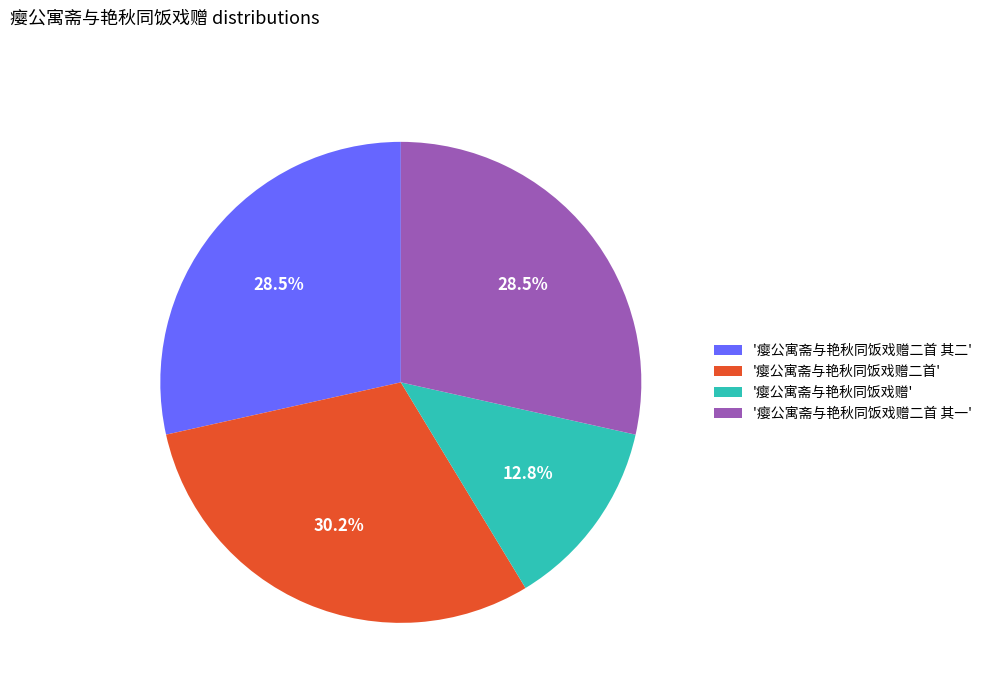

Is there any slice that represents more than half of the pie?

No